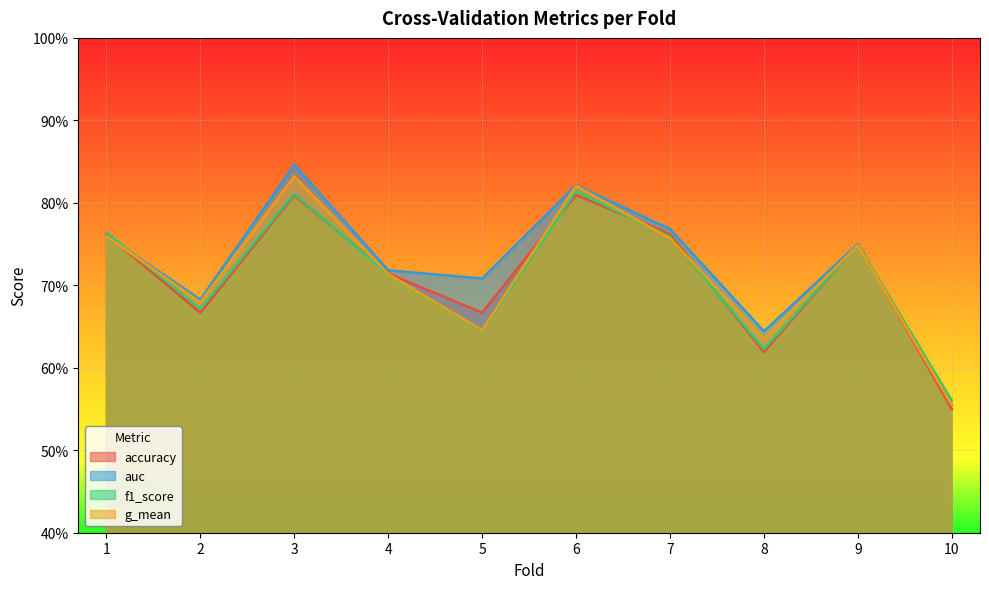

The value of auc at 1 is 0.5. True or false?

False